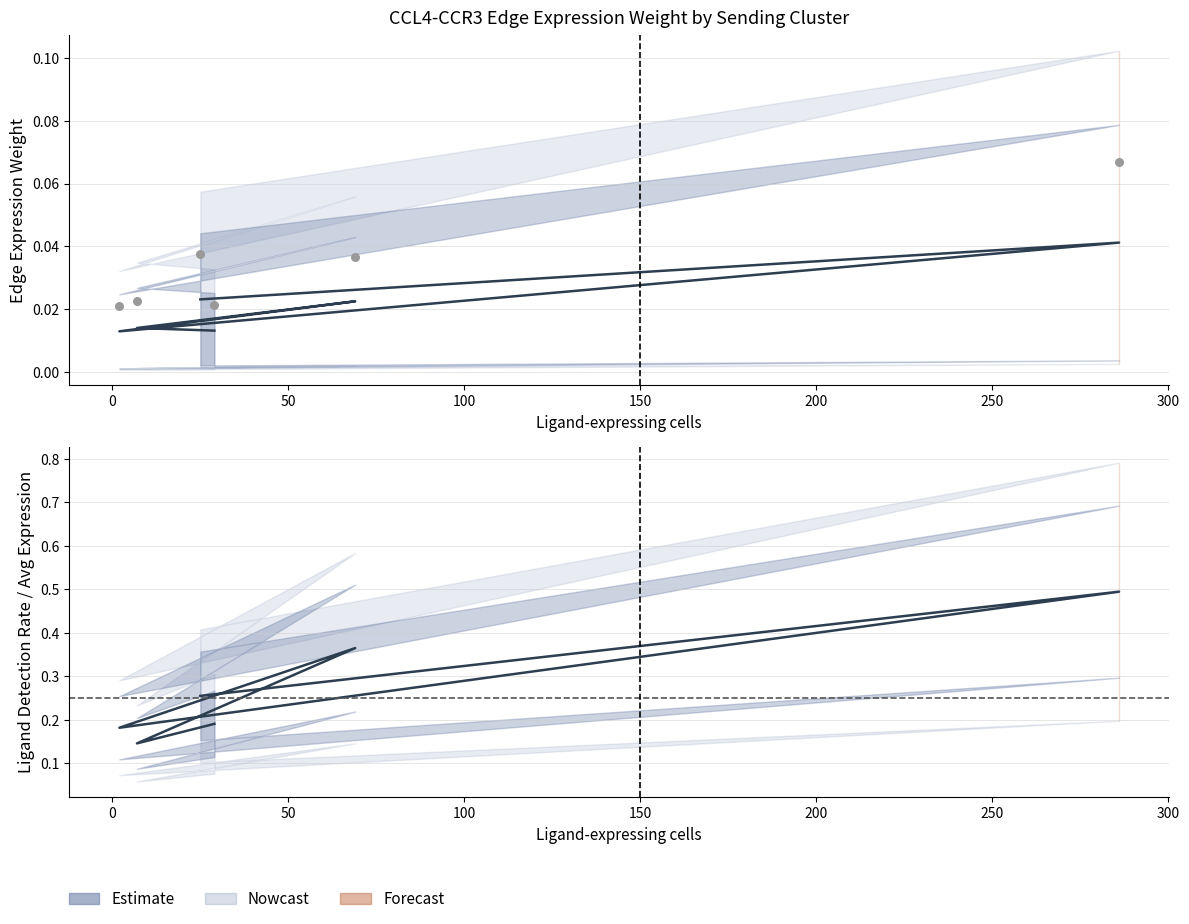

Which series contains the highest Y value?

Ligand detection rate